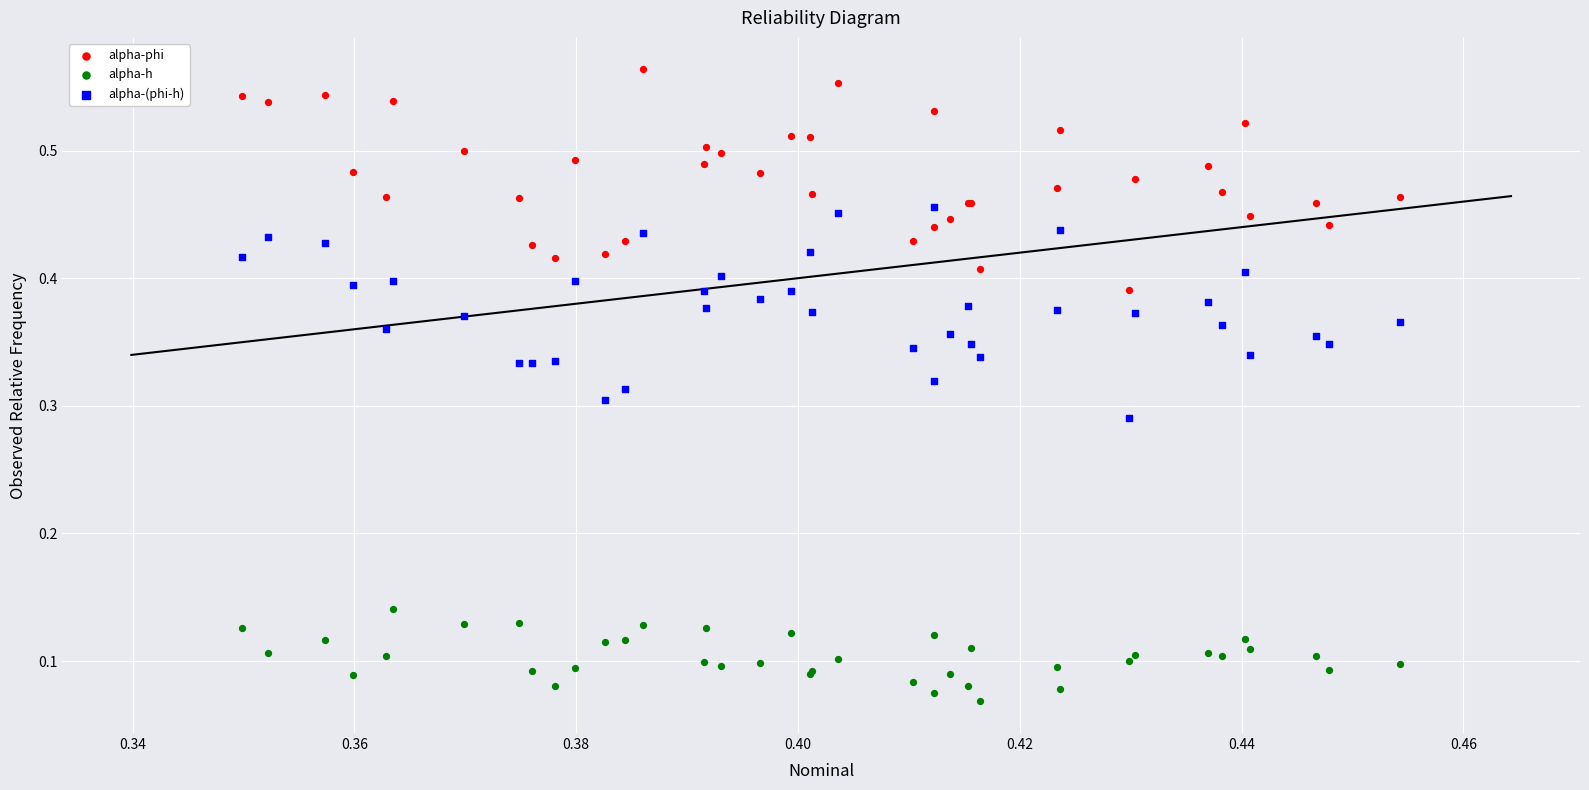

Which series has the largest Y range (max minus min)?

alpha-phi